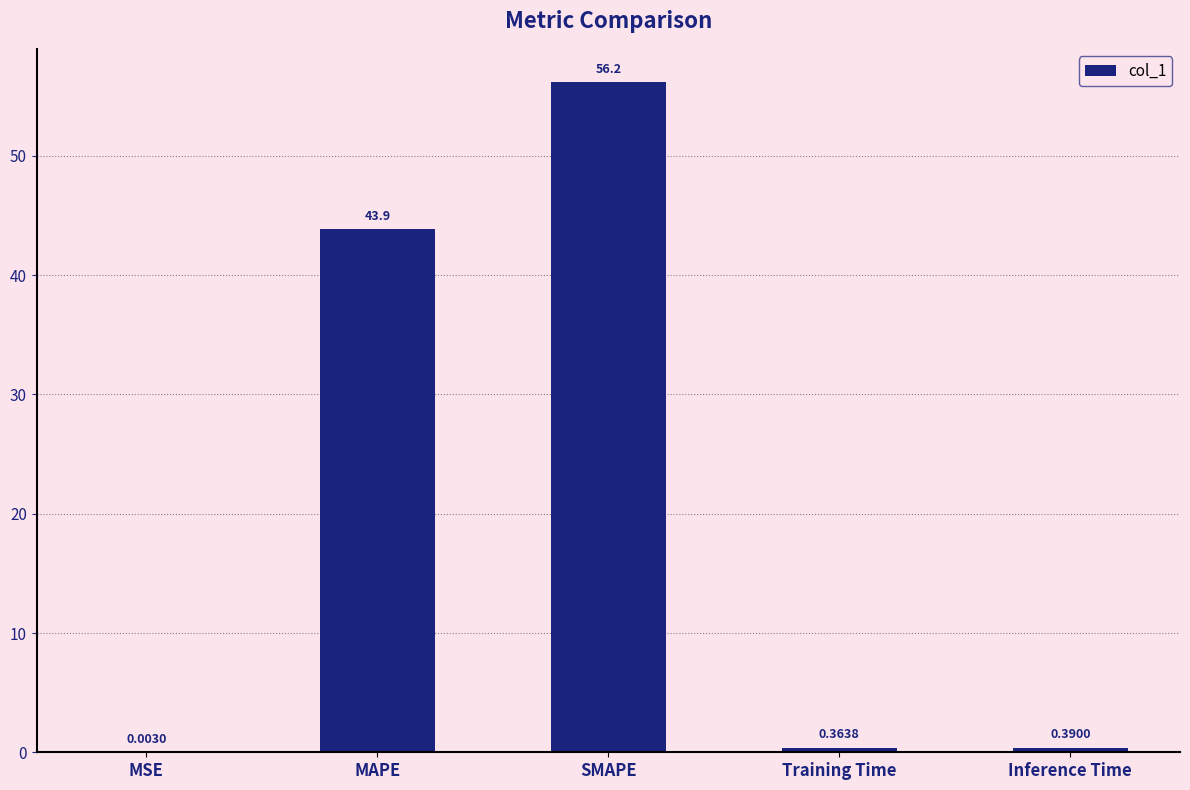

What is the change in value from MAPE to Training Time?

-43.5